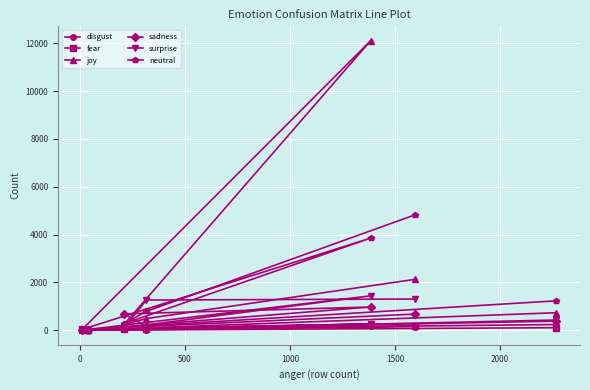

What is the value of the joy point at the 4th from the left?

492